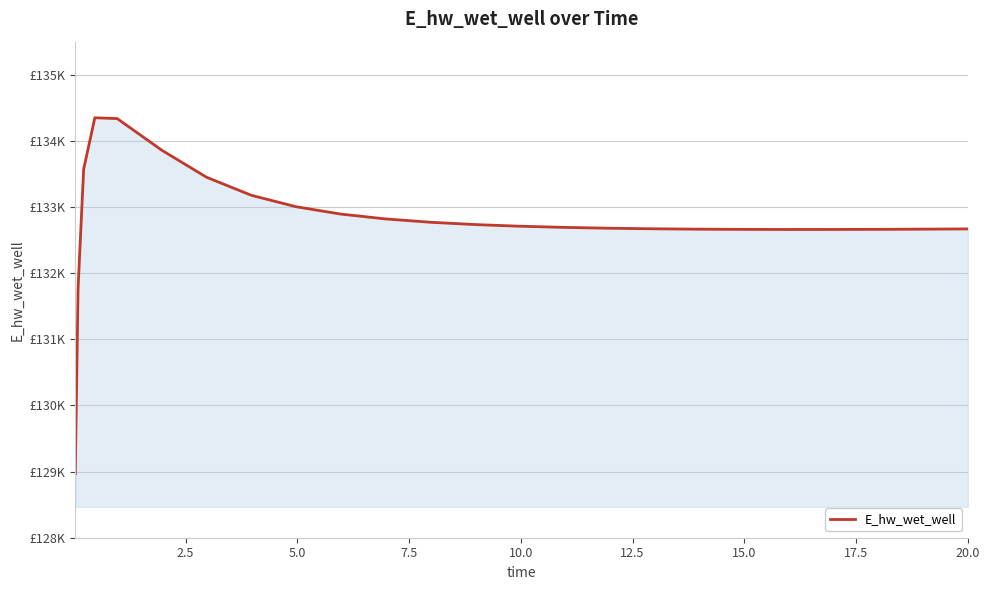

Is this an area chart (filled region under the line)?

Yes